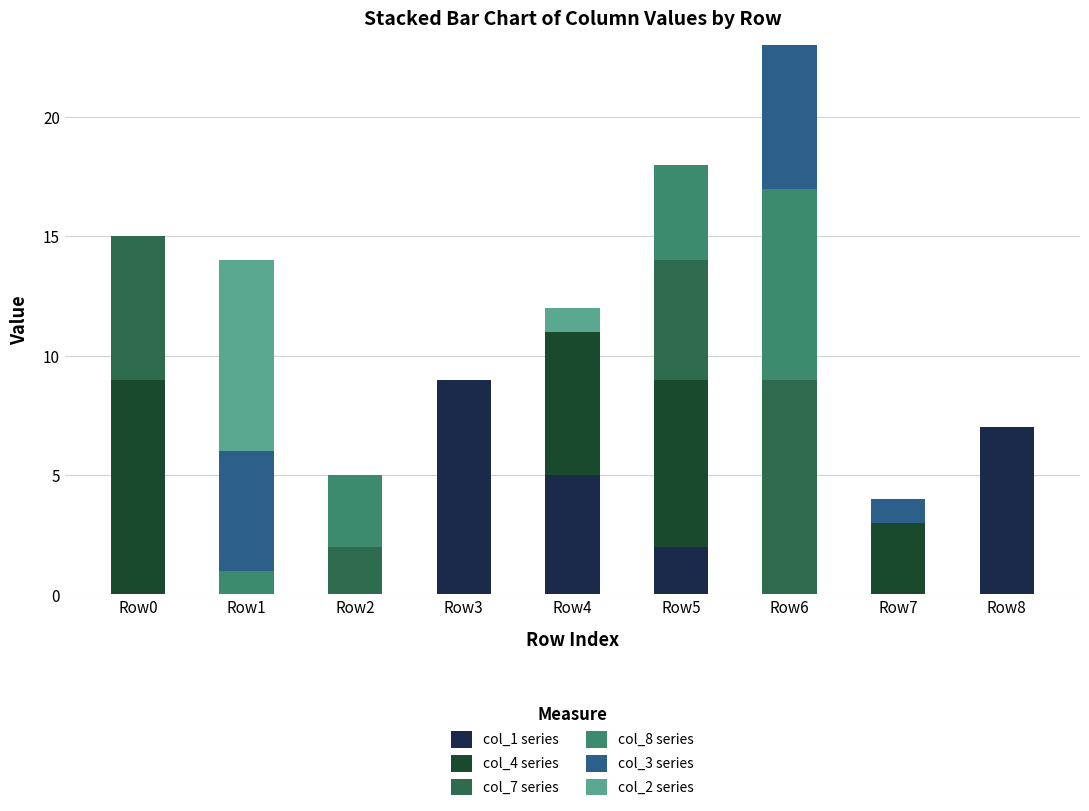

Does the chart contain stacked bars?

Yes